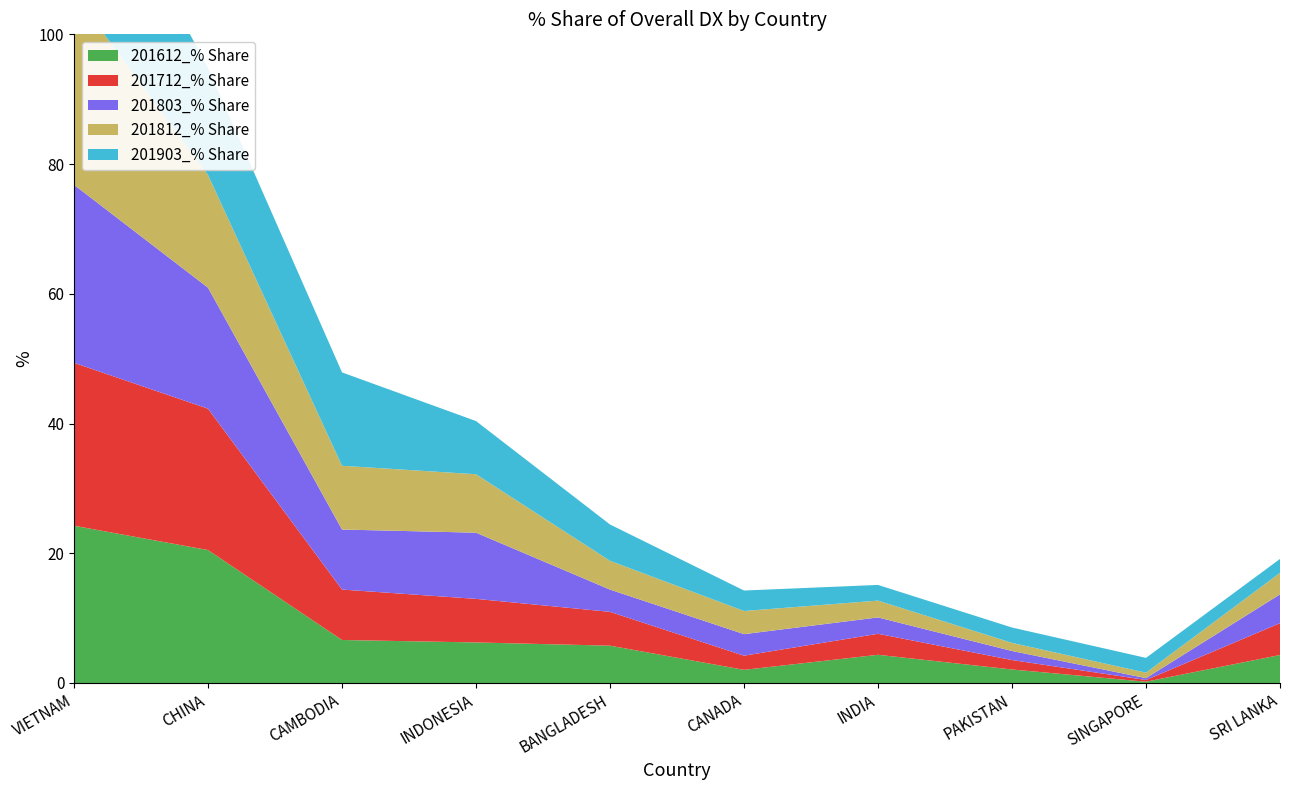

Reading left to right, extract all data points from this chart.

201612_% Share: 24.2	20.5	6.6	6.3	5.8	2.0	4.3	2.1	0.2	4.3
201712_% Share: 25.1	21.8	7.8	6.7	5.2	2.2	3.2	1.5	0.3	4.9
201803_% Share: 27.4	18.6	9.3	10.2	3.4	3.3	2.5	1.4	0.3	4.4
201812_% Share: 29.5	17.4	9.8	9.0	4.4	3.6	2.6	1.2	0.8	3.3
201903_% Share: 27.1	16.5	14.4	8.2	5.6	3.2	2.4	2.4	2.3	2.1